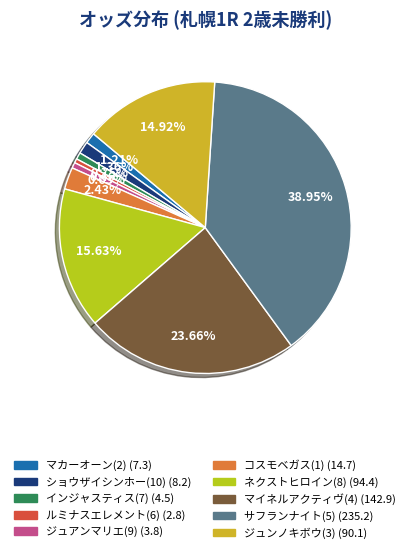

Which slice is the largest?

サフランナイト(5)